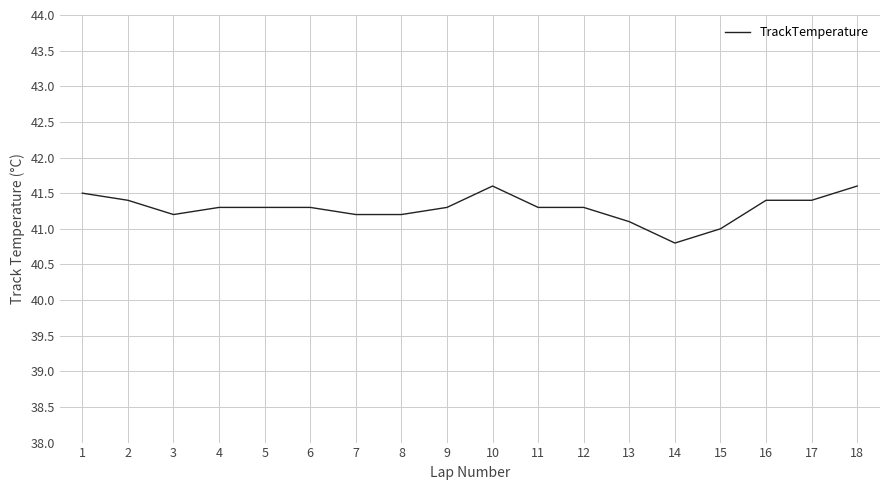

Where is the first local minimum?

3